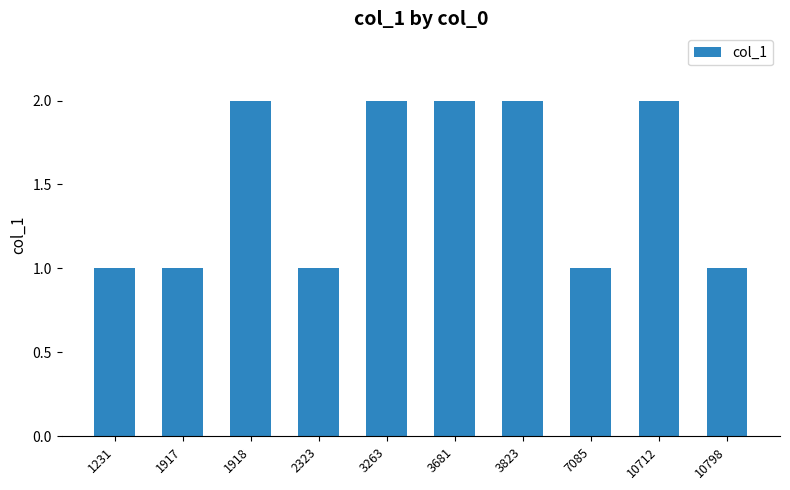

What is the value of the 3rd bar from the left?

2